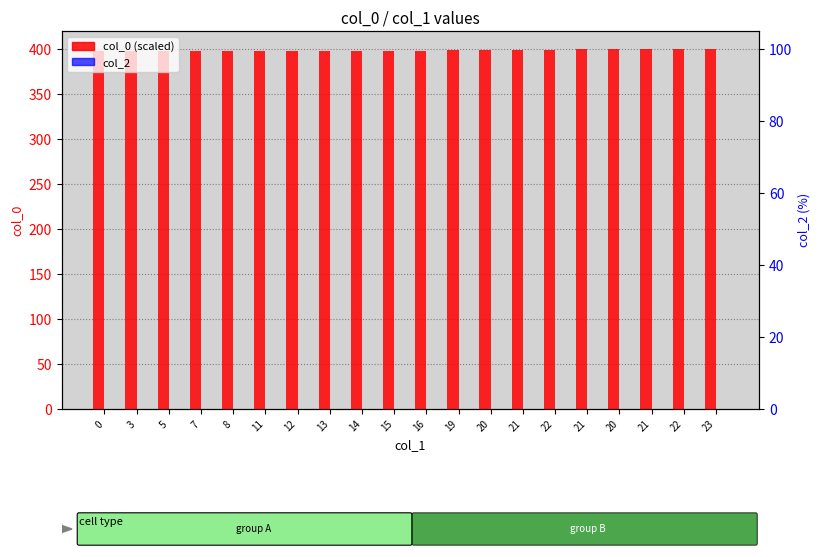

What is the total value across all series at 0?

397.6